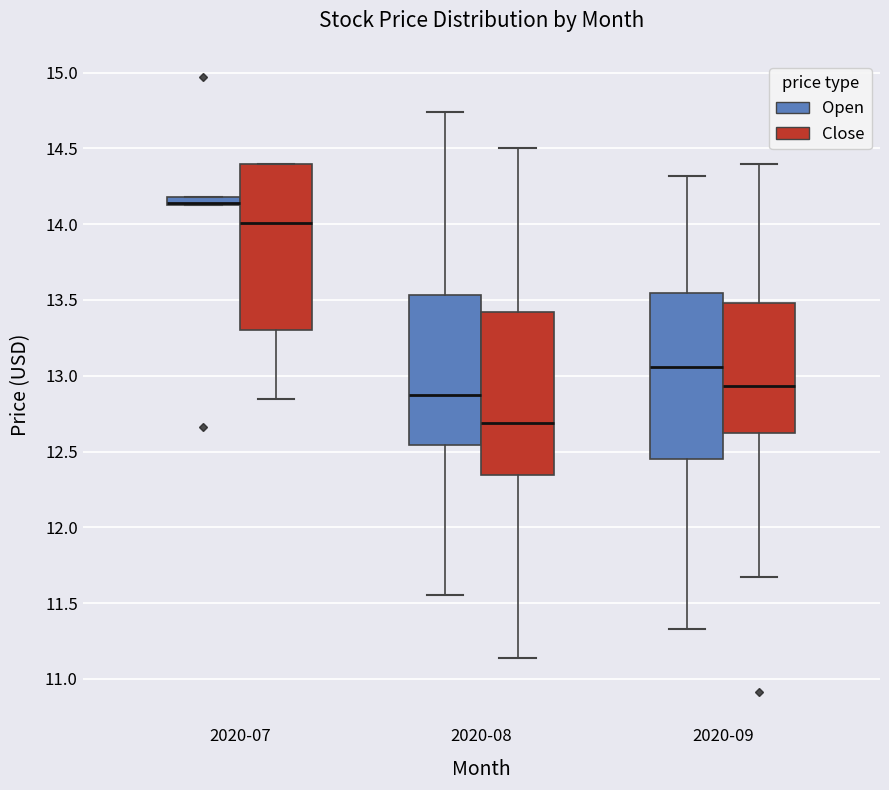

Where is the lower edge of the box for 2020-07 (Open) on the y-axis? The values are not printed on the chart, so give them approximately, as read against the axis.

14.15